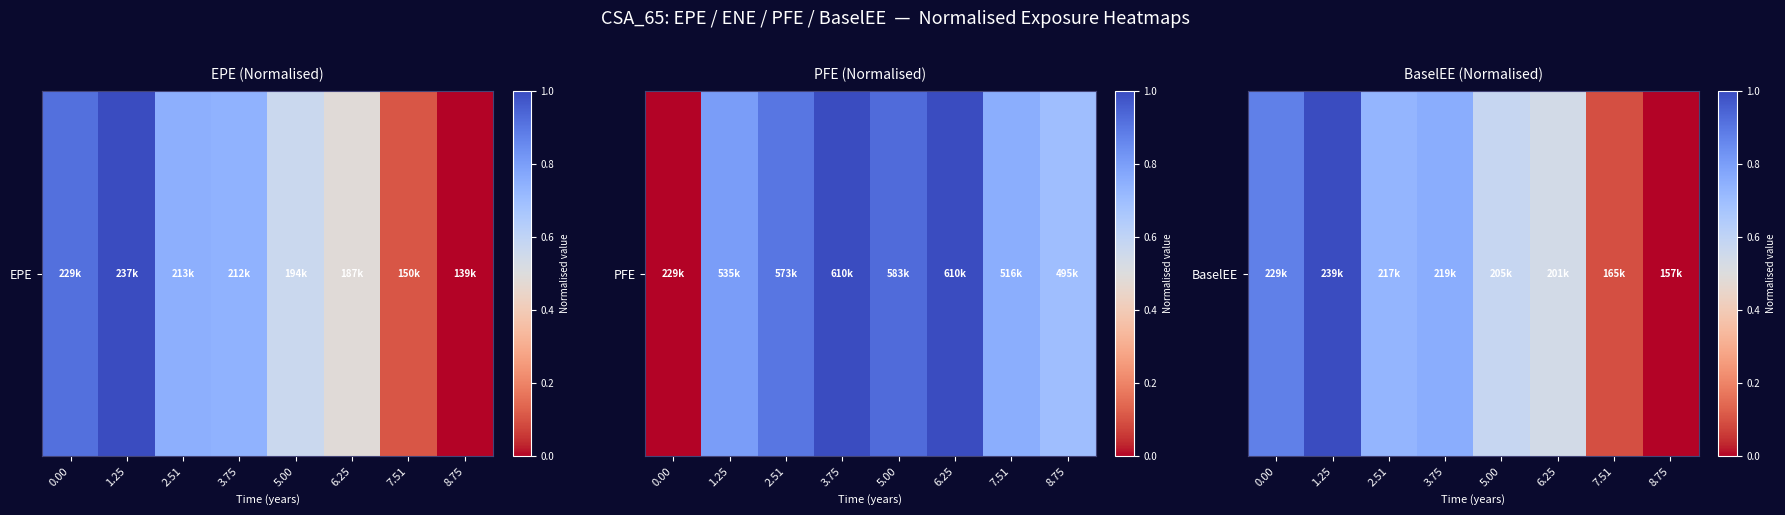

Rank the categories by value from highest to lowest.

1.25, 0.00, 3.75, 2.51, 5.00, 6.25, 7.51, 8.75